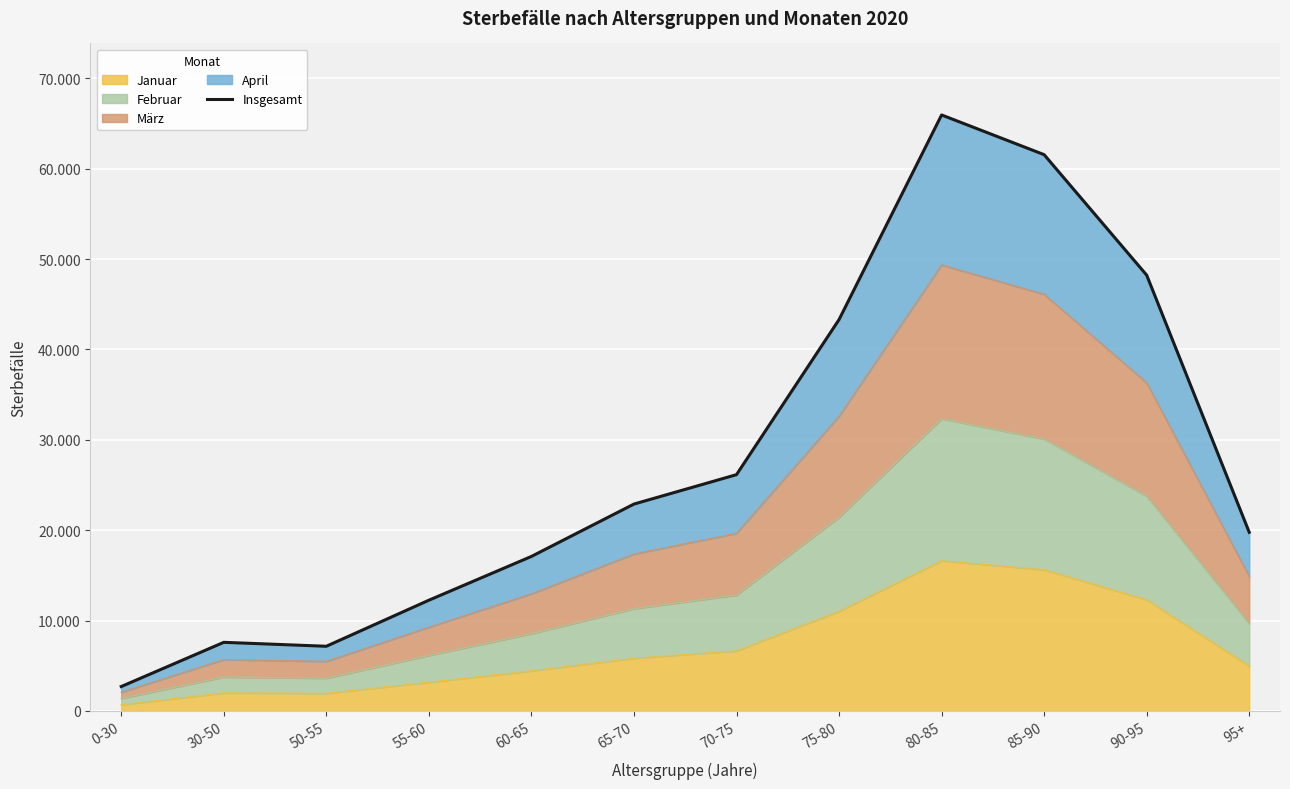

What is the difference between the second highest and minimum values?

58851